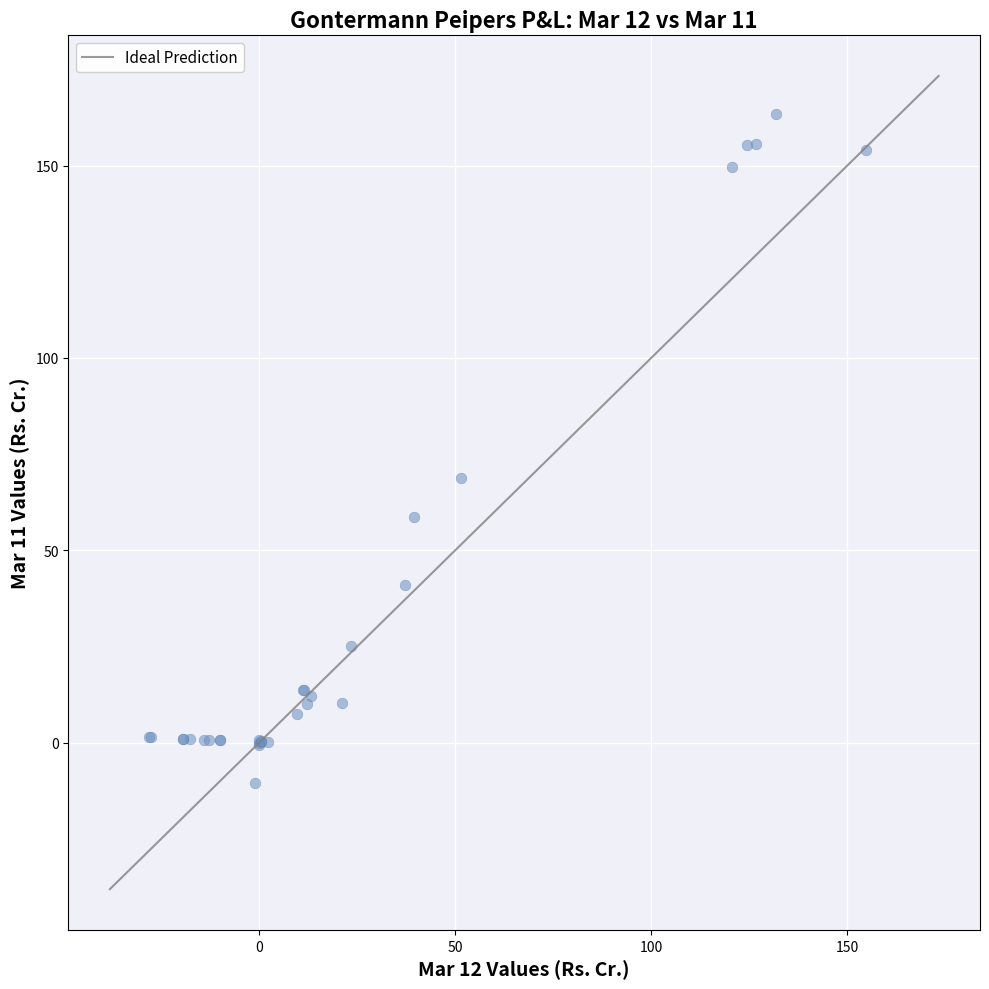

What Y value in the scatter plot is closest to 76?

68.7